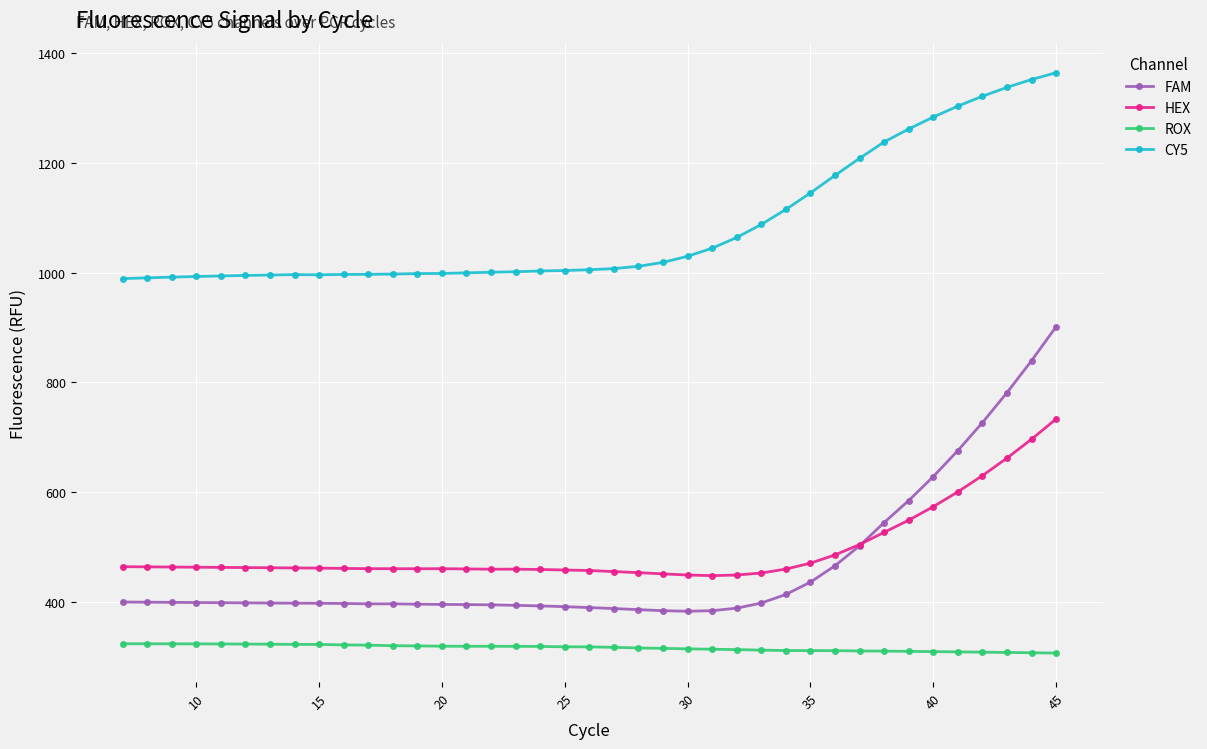

What is the smallest value displayed?

307.1